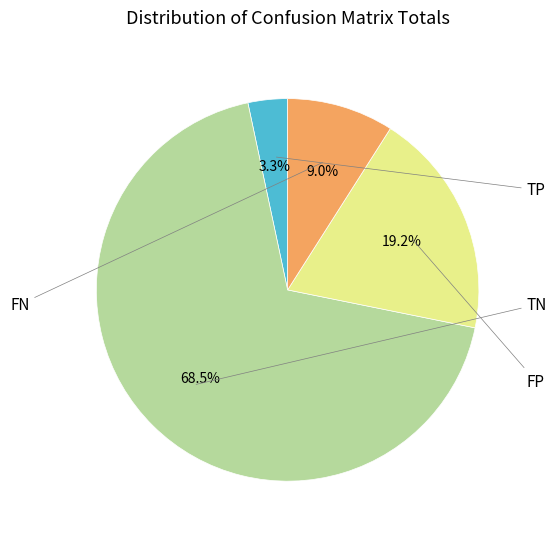

Count the number of slices in the pie.

4